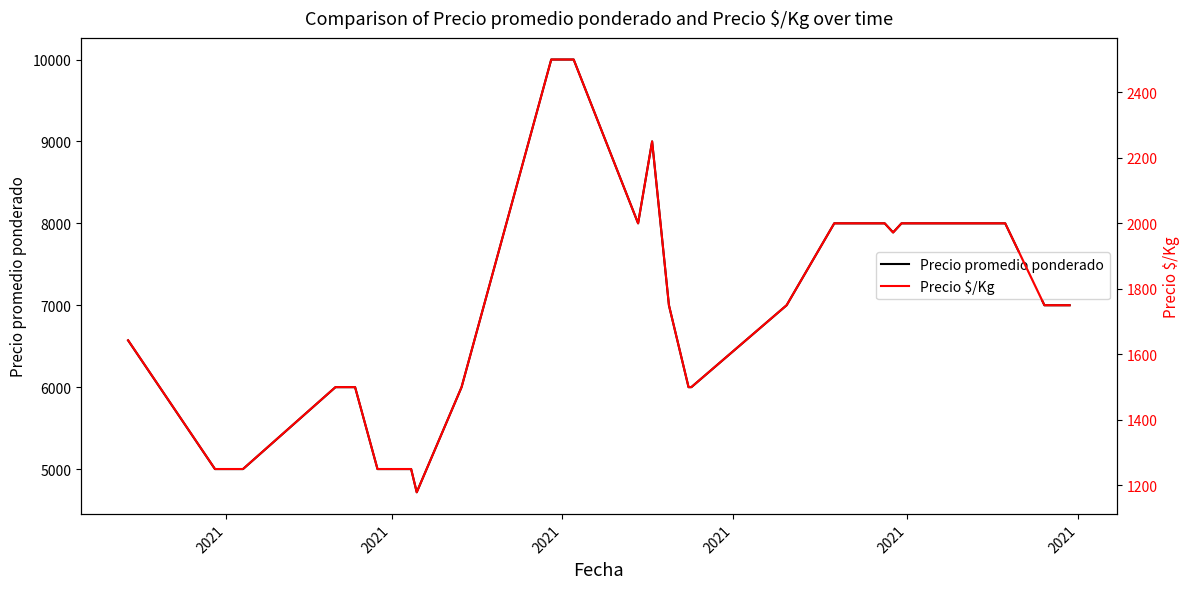

What is the highest value of the Precio promedio ponderado series?

10000